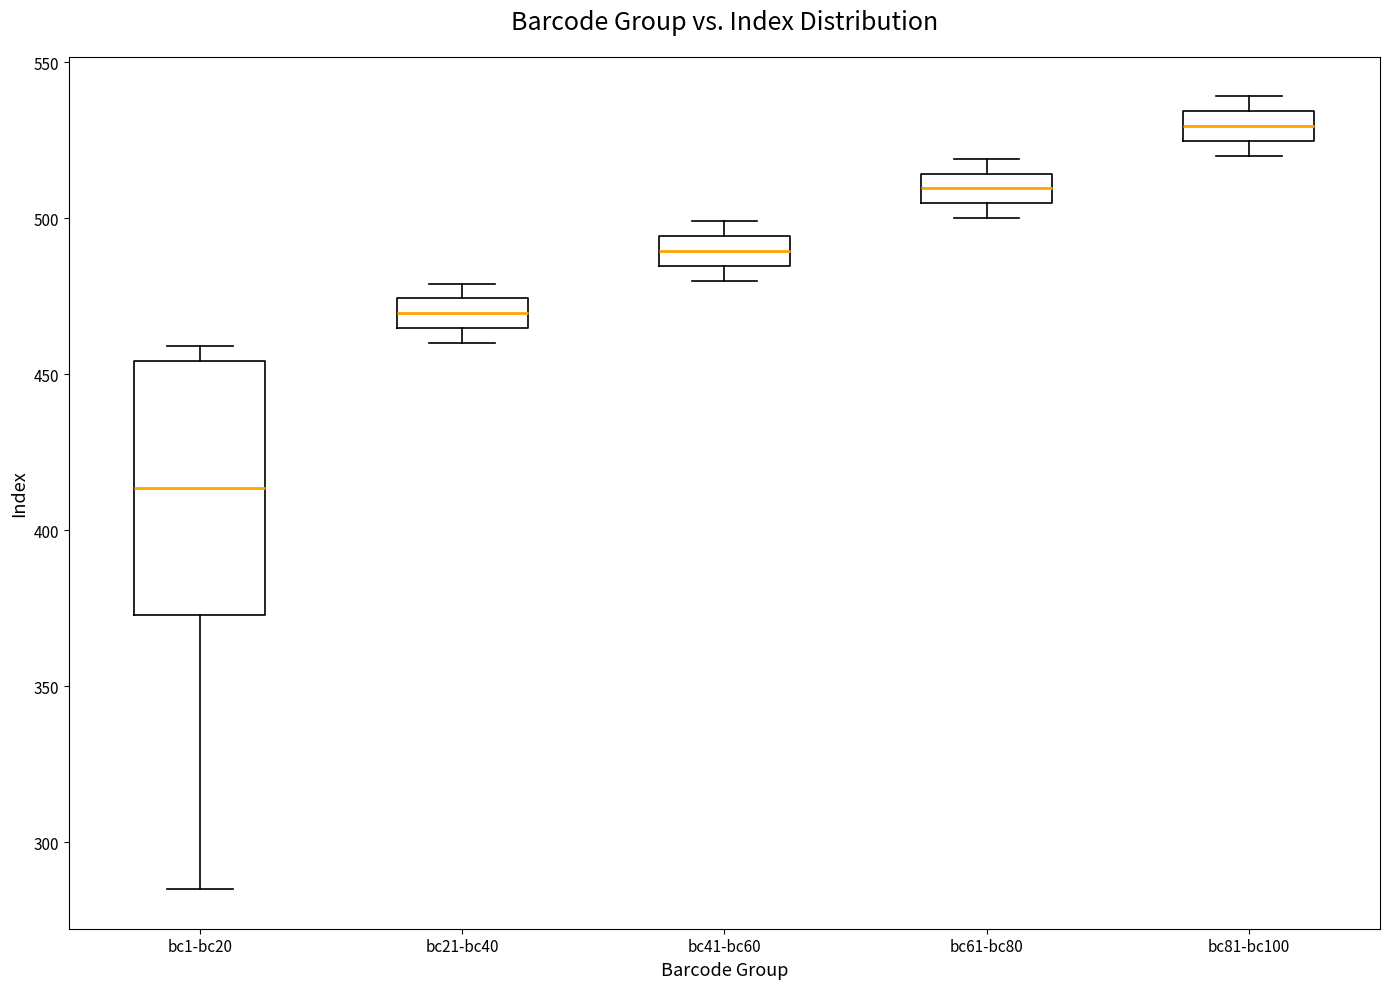

Reading left to right, transcribe this box plot: for each box, give where its median line is, the range the box spans, and where its two whiskers end, as read against the y-axis. The values are not printed on the chart, so give them approximately, as read against the axis.

bc1-bc20: median 415, box 375 to 455, whiskers 285 to 460
bc21-bc40: median 470, box 465 to 475, whiskers 460 to 480
bc41-bc60: median 490, box 485 to 495, whiskers 480 to 500
bc61-bc80: median 510, box 505 to 515, whiskers 500 to 520
bc81-bc100: median 530, box 525 to 535, whiskers 520 to 540